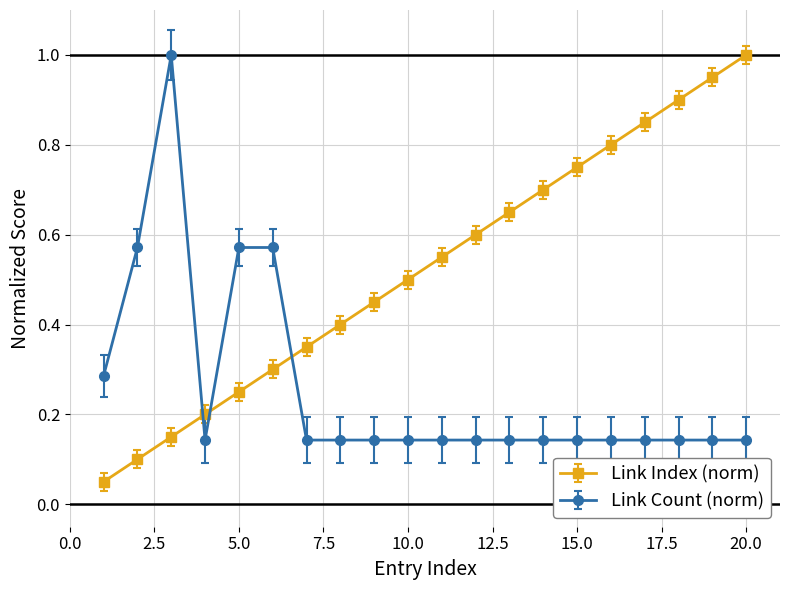

Which series has the largest total across all categories?

Link Index (norm)